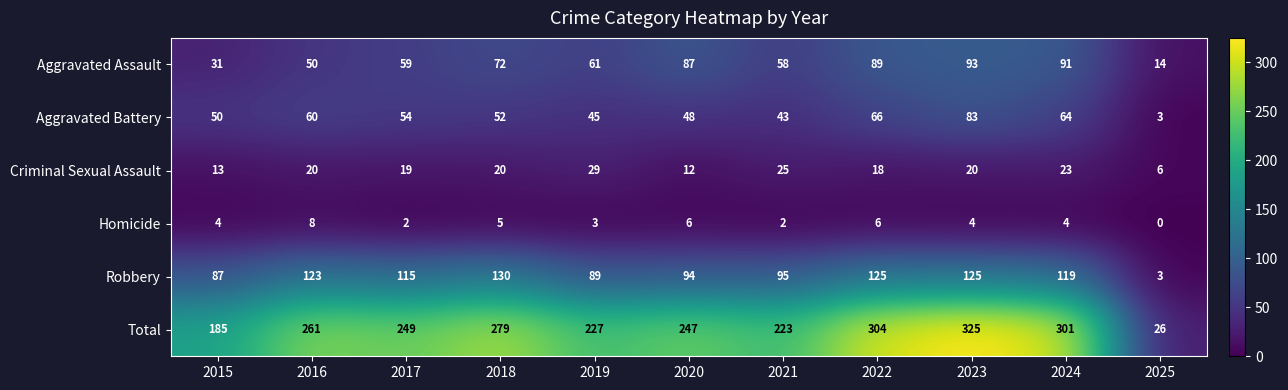

List the series in order of their peak value, highest first.

Total, Robbery, Aggravated Assault, Aggravated Battery, Criminal Sexual Assault, Homicide